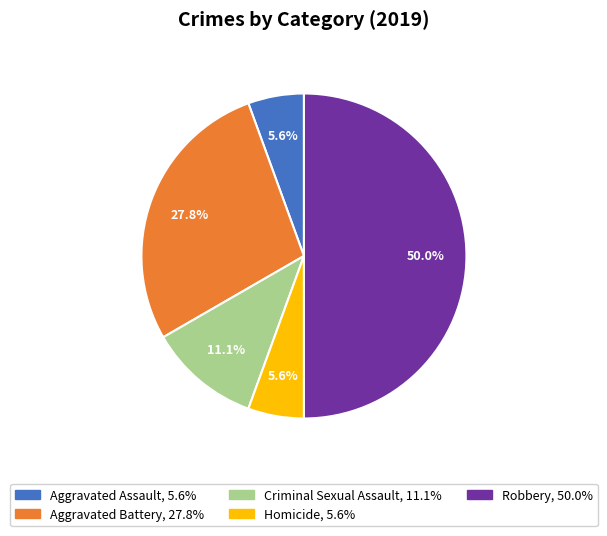

Is the sum of Criminal Sexual Assault and Aggravated Battery greater than half?

No